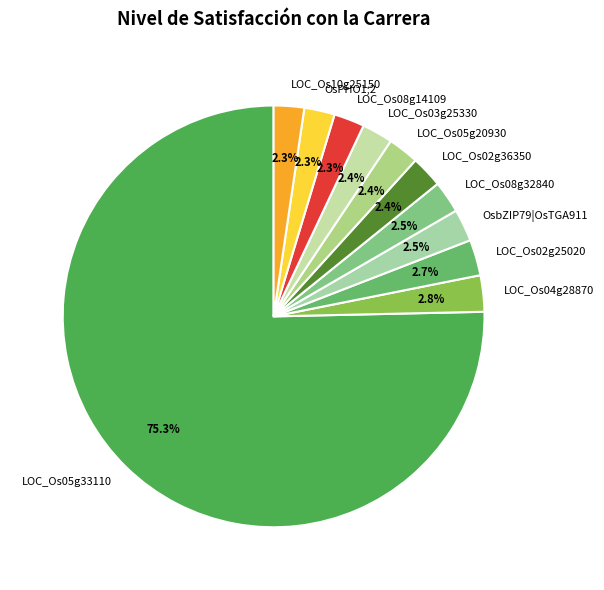

Combined, do LOC_Os10g25150 and LOC_Os08g14109 account for over 50%?

No